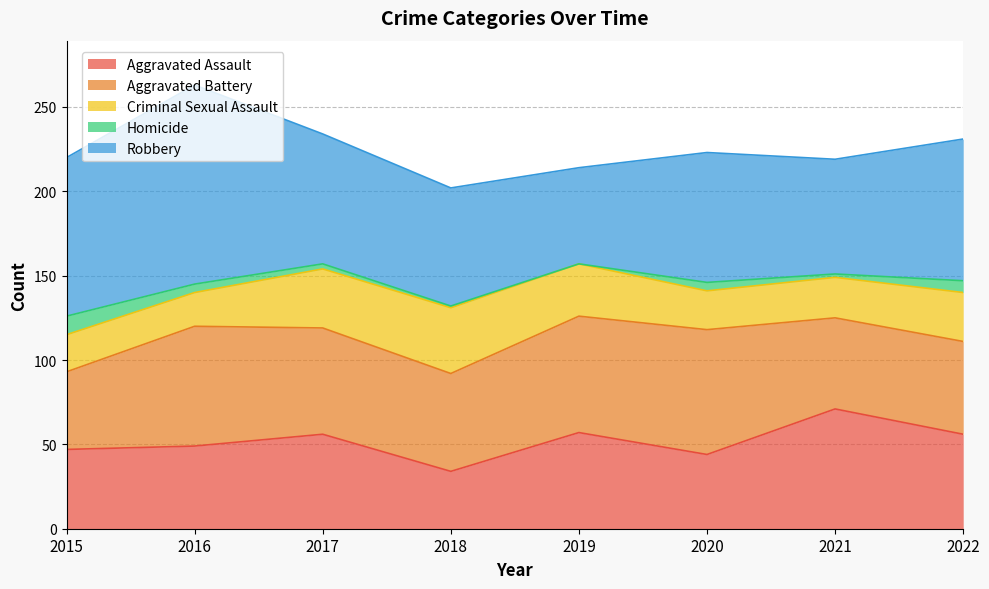

Is the value of Robbery at 2022 greater than the value of Aggravated Battery at 2021?

Yes